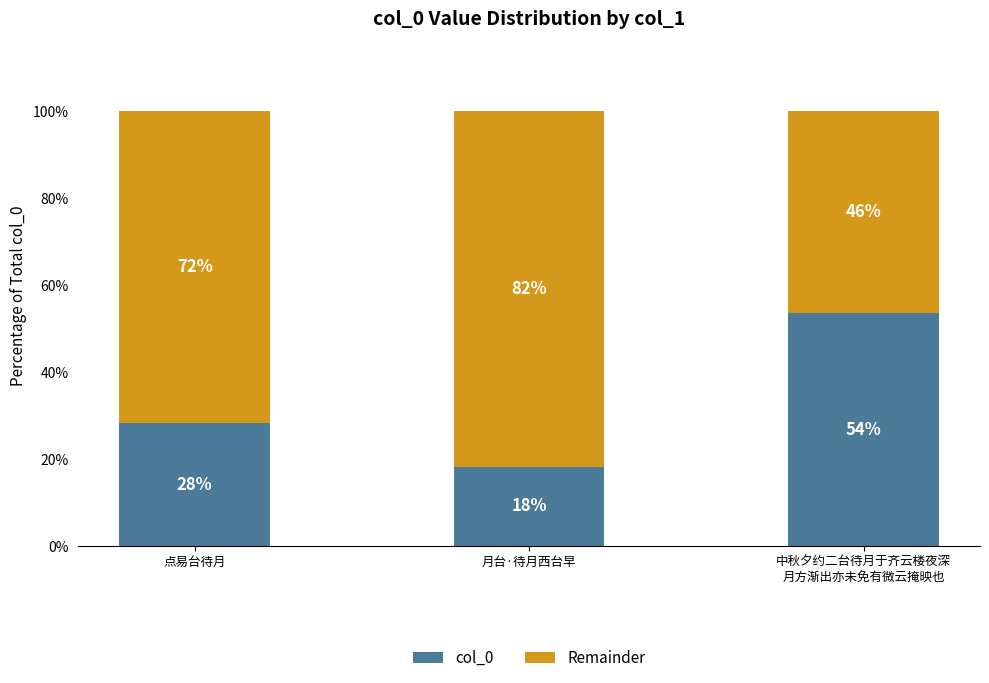

The Remainder series shows 71.8 at 点易台待月. True or false?

True